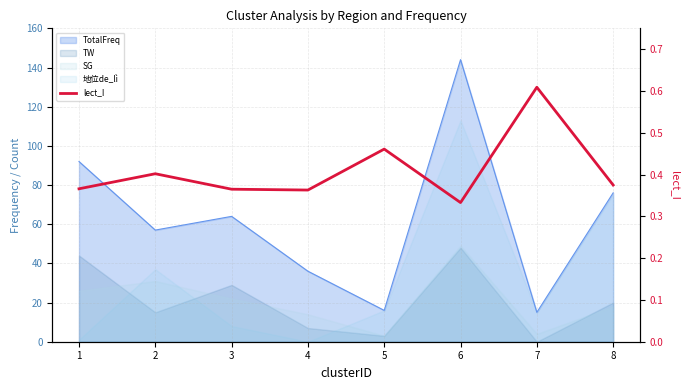

Reading left to right, what are all the values shown in this chart?

0.4	0.4	0.4	0.4	0.5	0.3	0.6	0.4